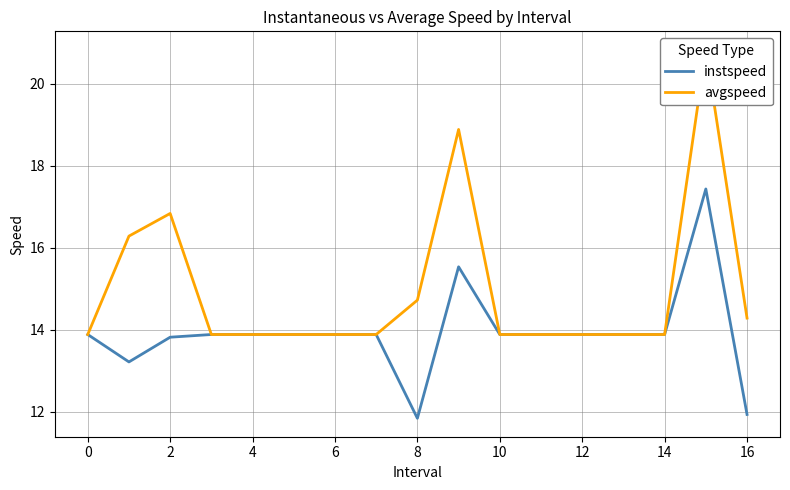

Is it true that instspeed equals 11.9 at 16?

True